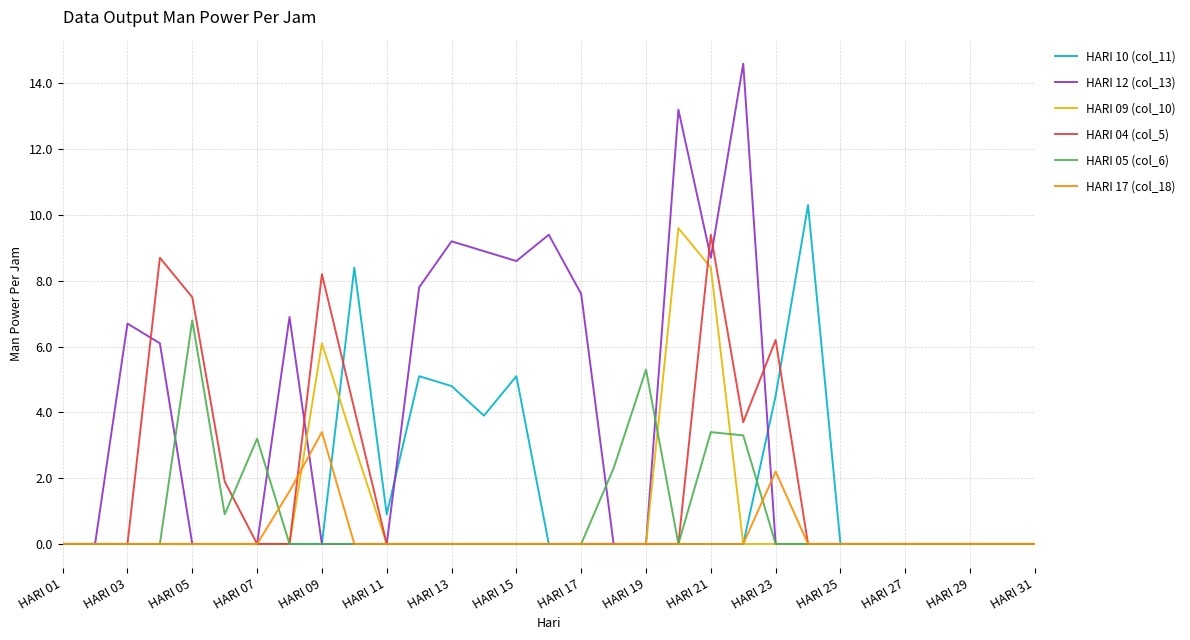

Which series has the largest range (max minus min)?

HARI 12 (col_13)